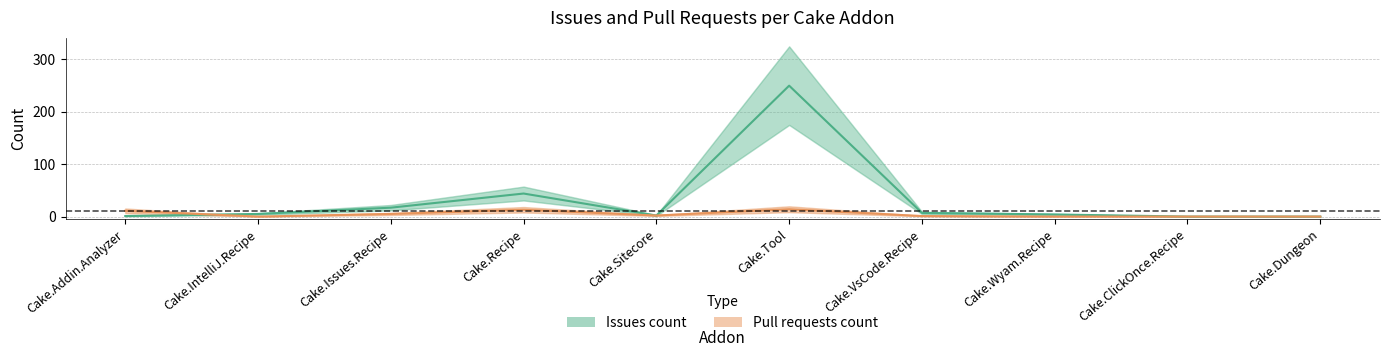

What is the difference between the Issues count values at Cake.IntelliJ.Recipe and Cake.VsCode.Recipe?

2